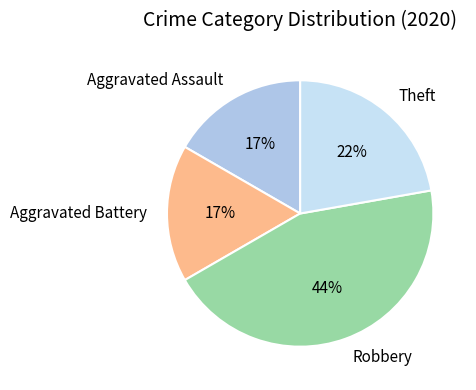

What percentage is the Aggravated Assault slice, to the nearest percent?

17%